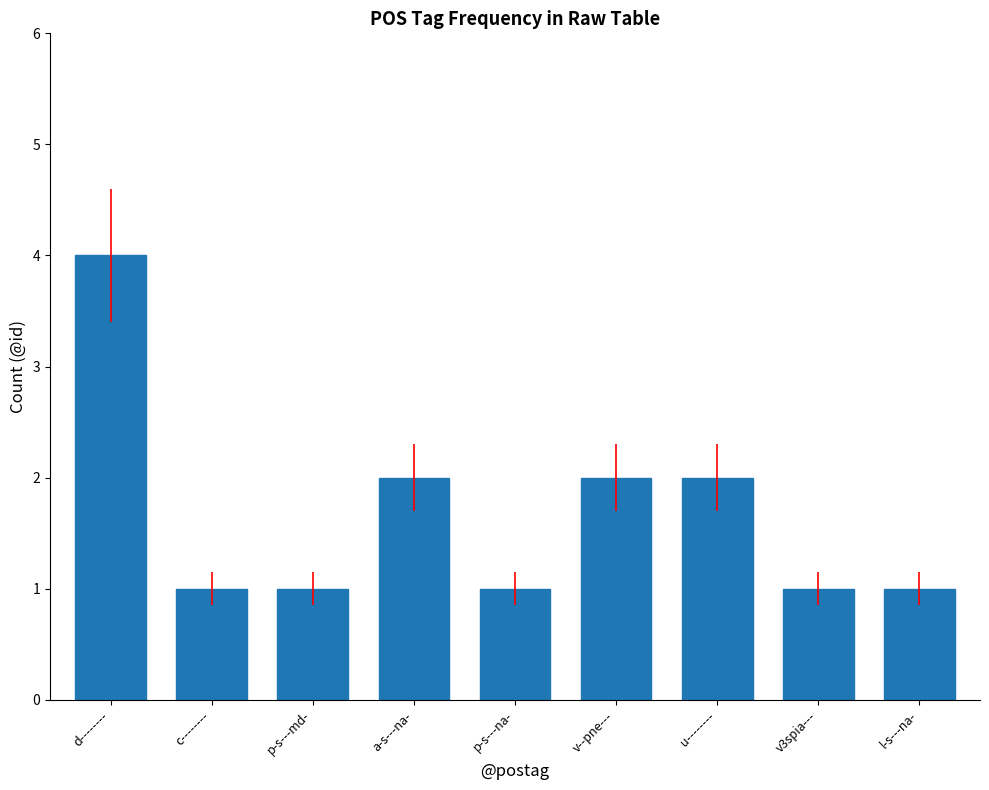

Which category has the highest value across all series?

d--------